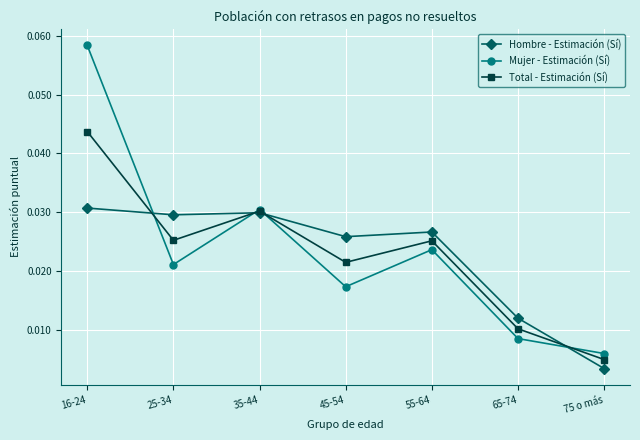

Which series has the largest total across all categories?

Mujer - Estimación (Sí)